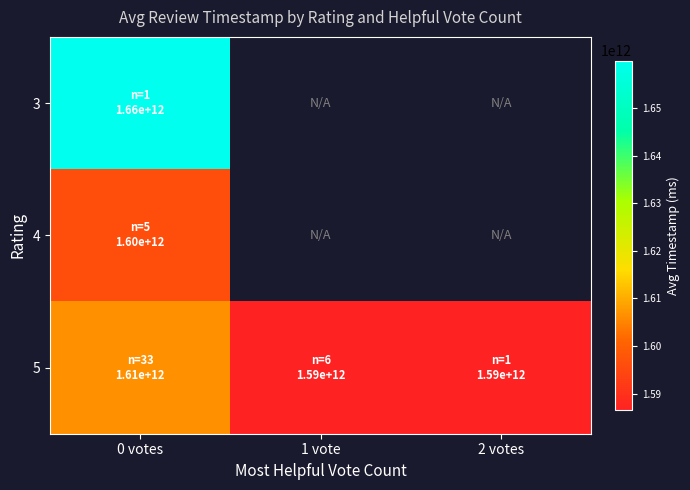

What is the average value of the 5 series?

1593266429342.3